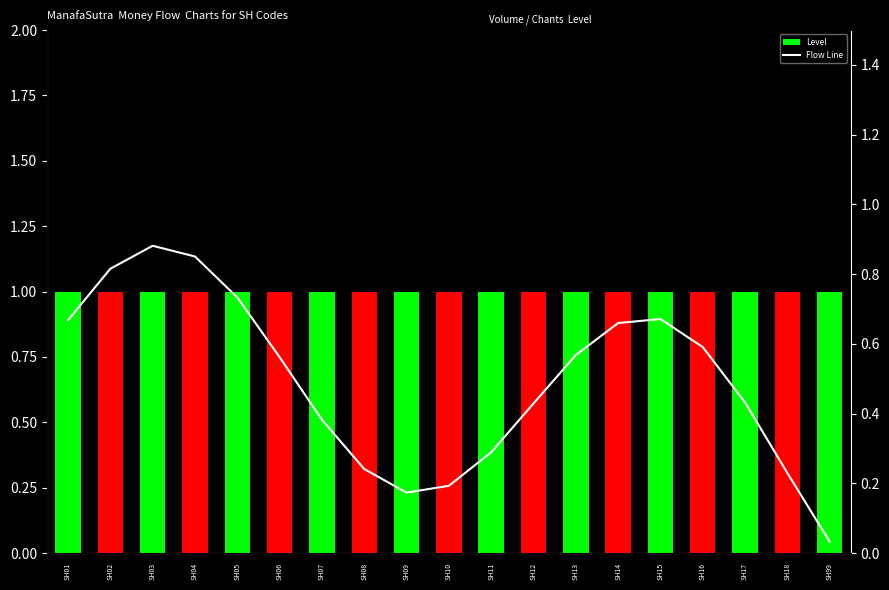

Is the value of Level at SH15 greater than the value of Flow Line at SH99?

Yes